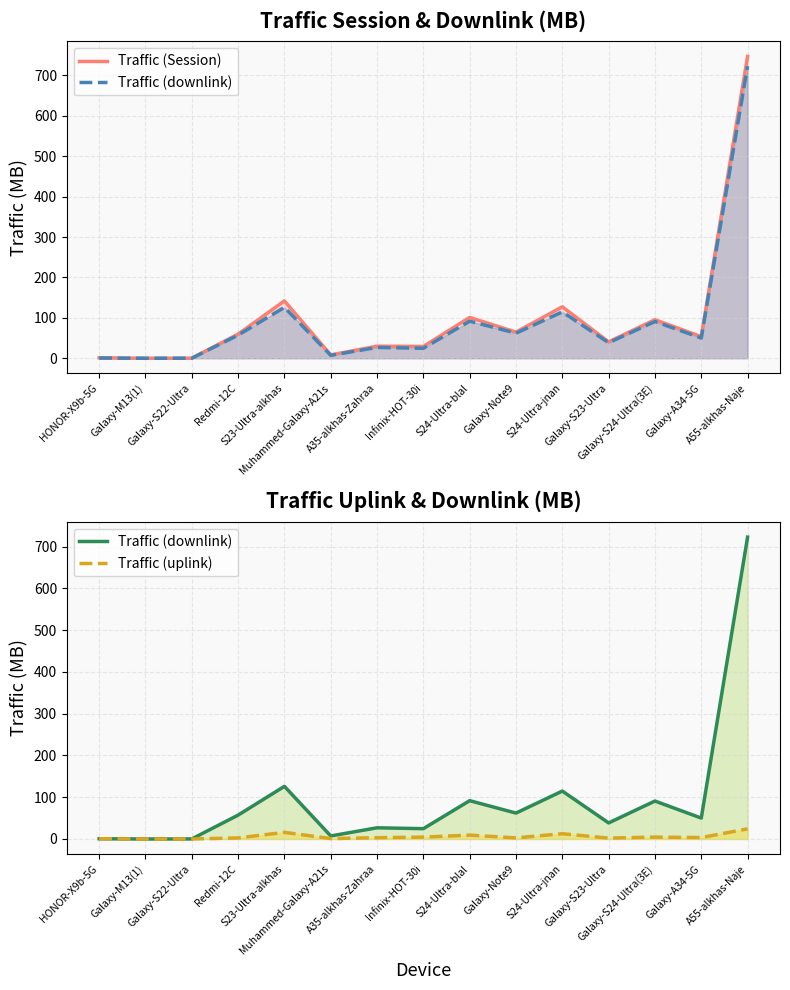

At which category does Traffic (uplink) reach its first local peak?

S23-Ultra-alkhas